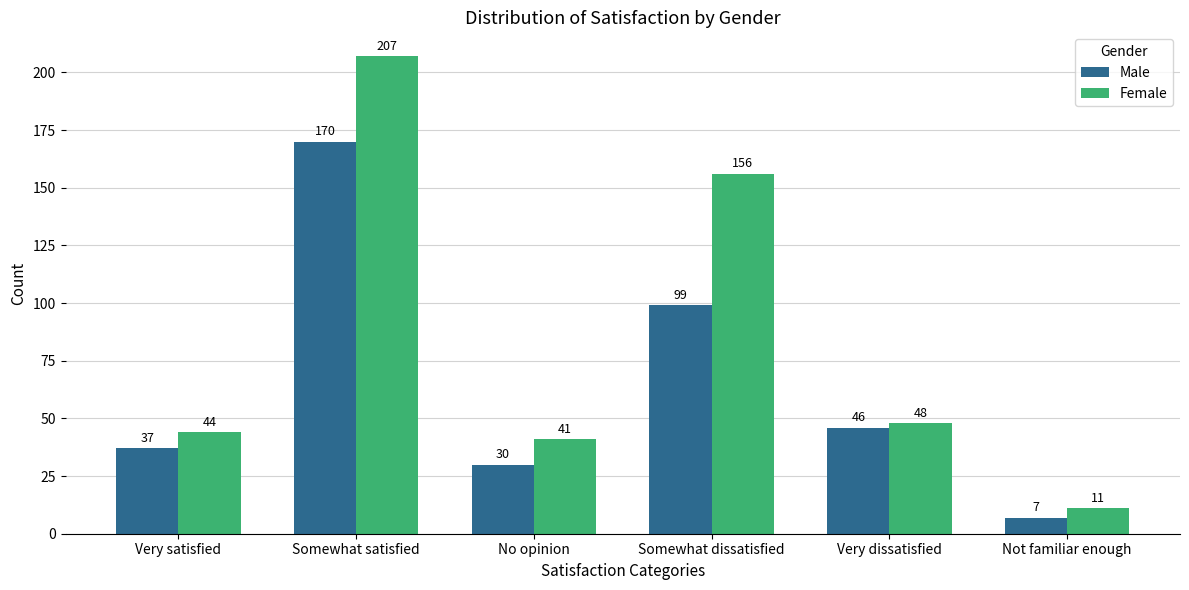

What is the difference between the second highest and second lowest values in the Female series?

115